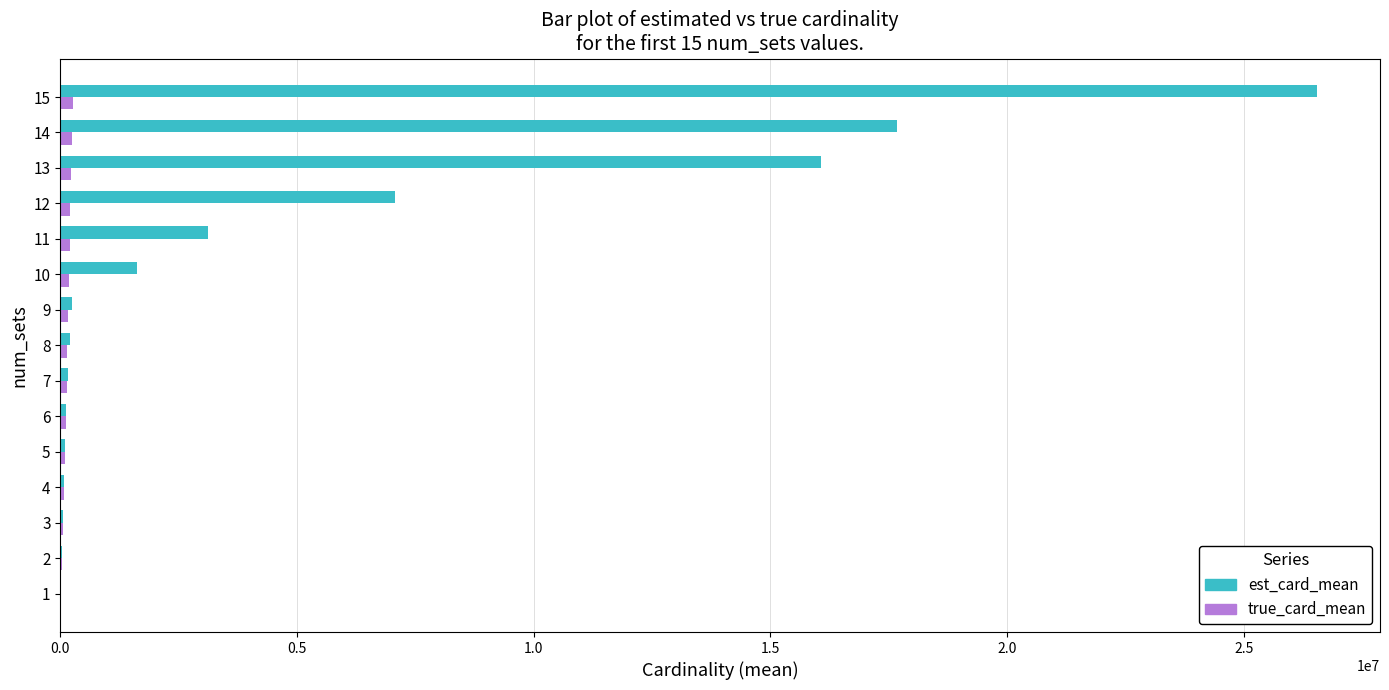

At which category is the sum across all series the highest?

15